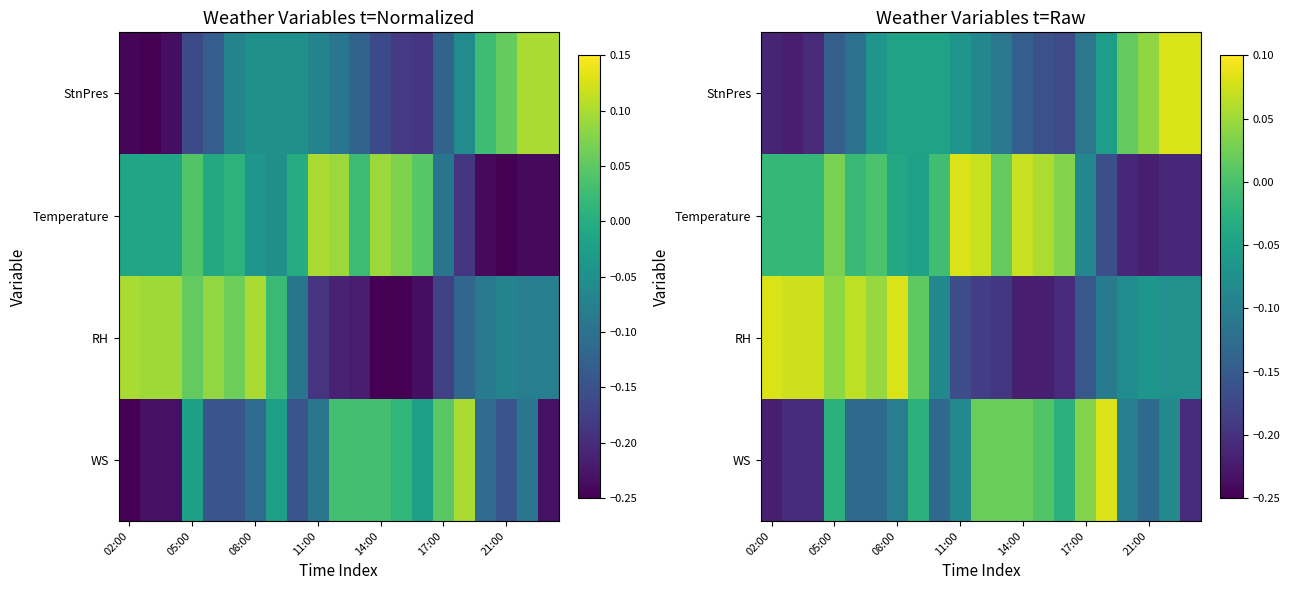

How many data points in Temperature are less than 0?

13